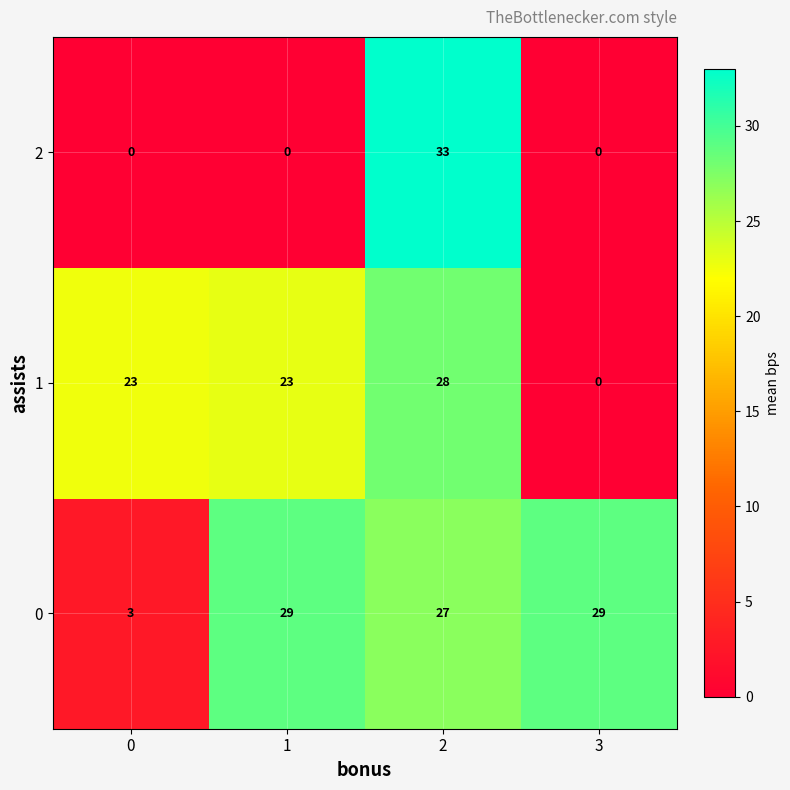

Count the number of data series in this chart.

3